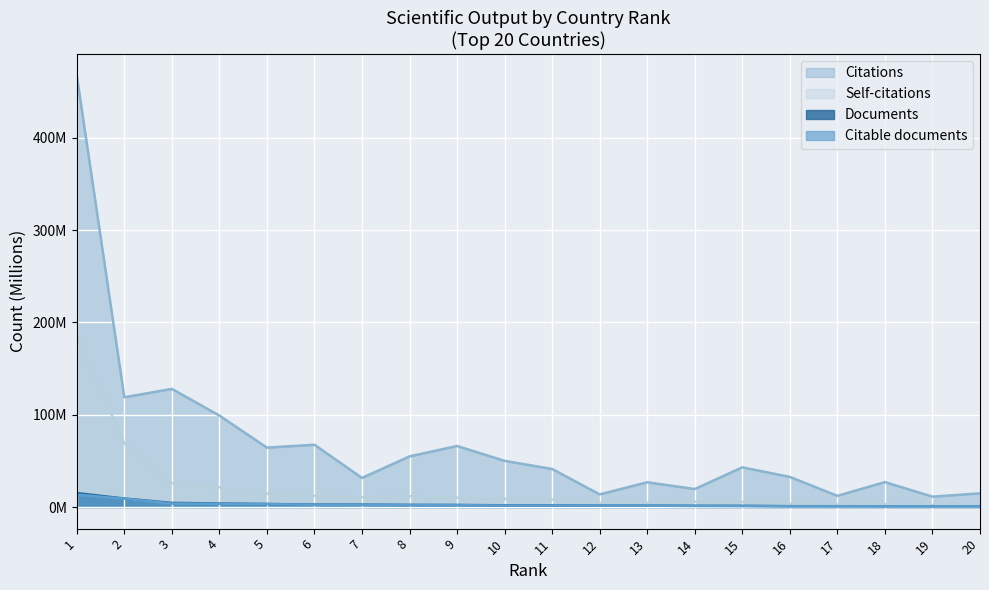

At which category does Self-citations reach its first local peak?

8